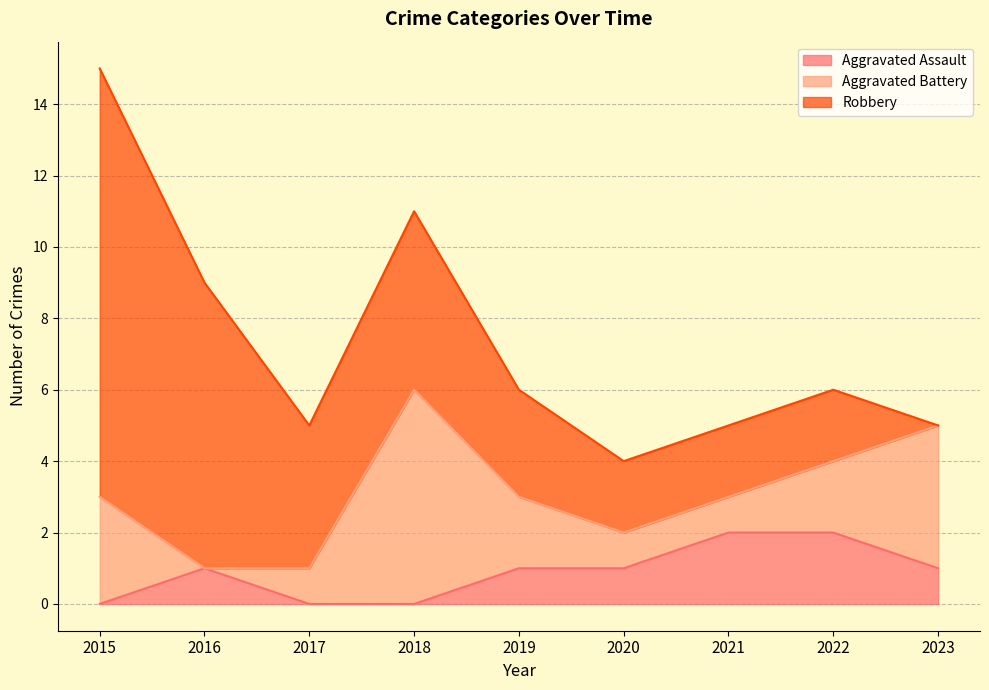

How many values in the Robbery series exceed 3?

4